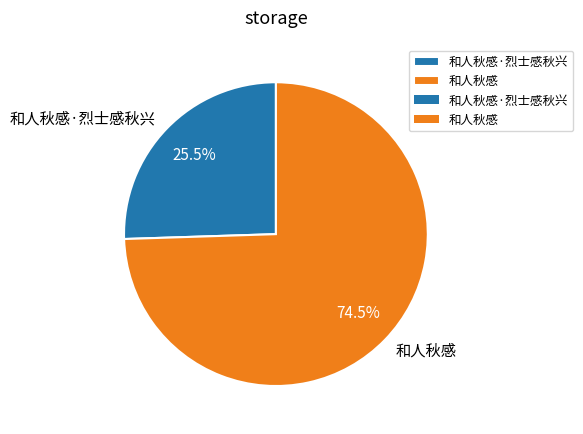

Is 和人秋感 the majority of the pie?

Yes